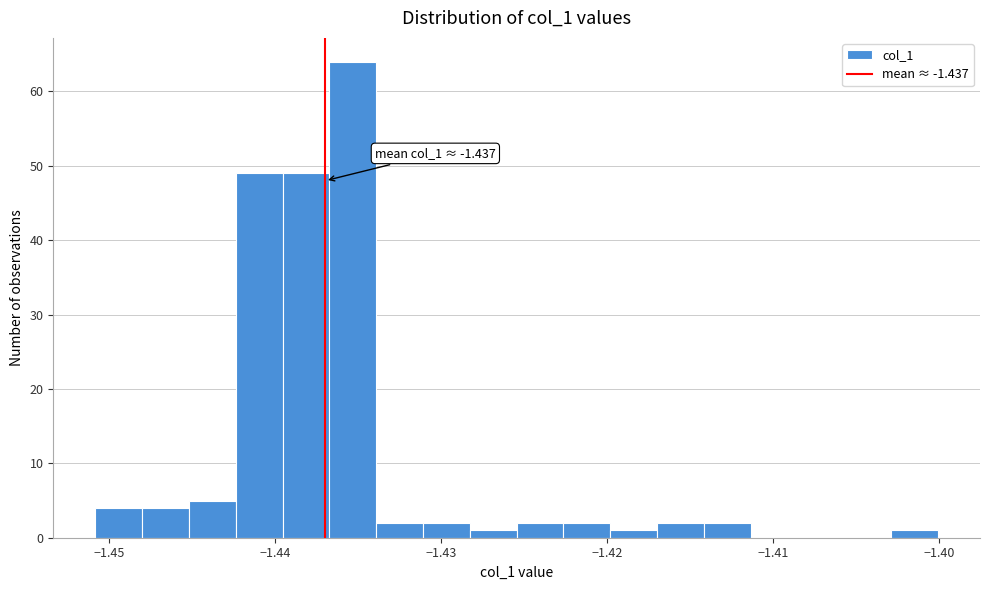

Read against the x-axis, roughly where is the centre of the tallest bar?

-1.435